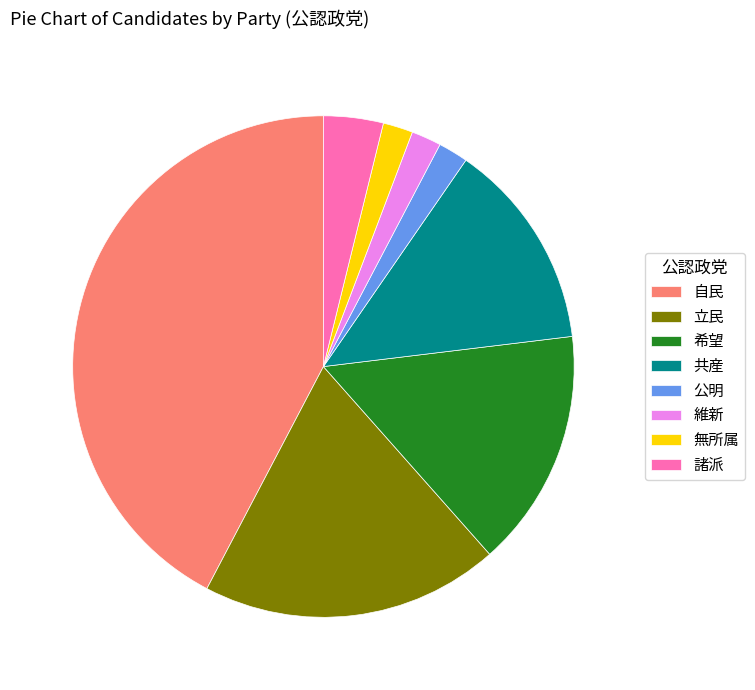

Is it true that 諸派 is 18% of the pie?

False